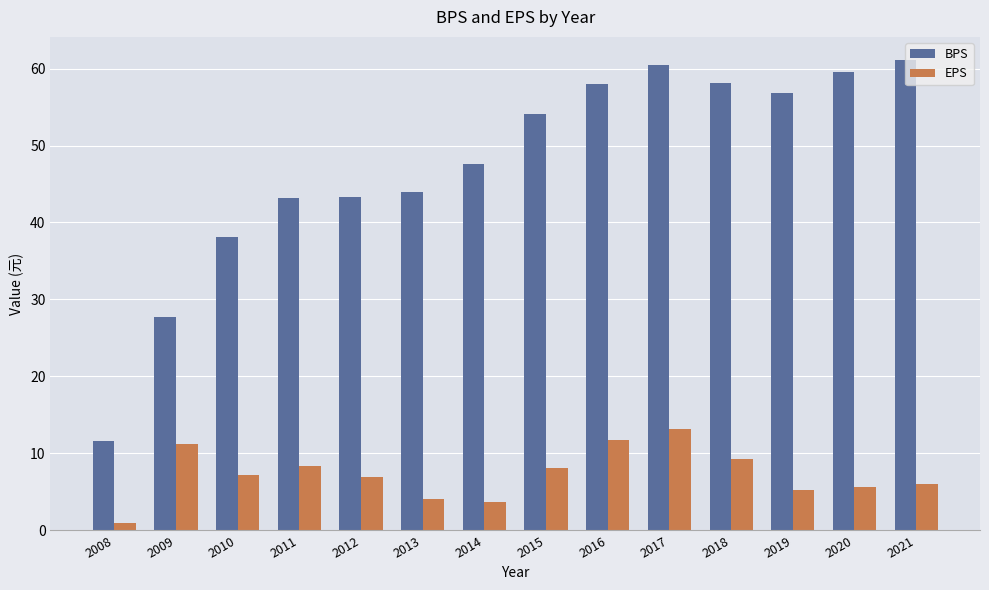

Rank the series by their maximum value, from highest to lowest.

BPS, EPS